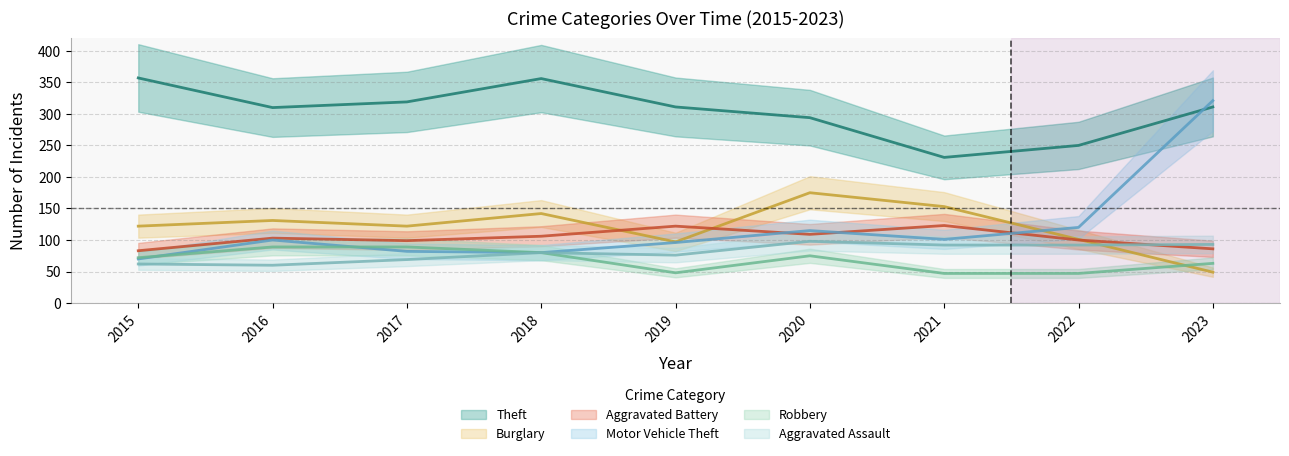

What is the sum of all Robbery values?

610